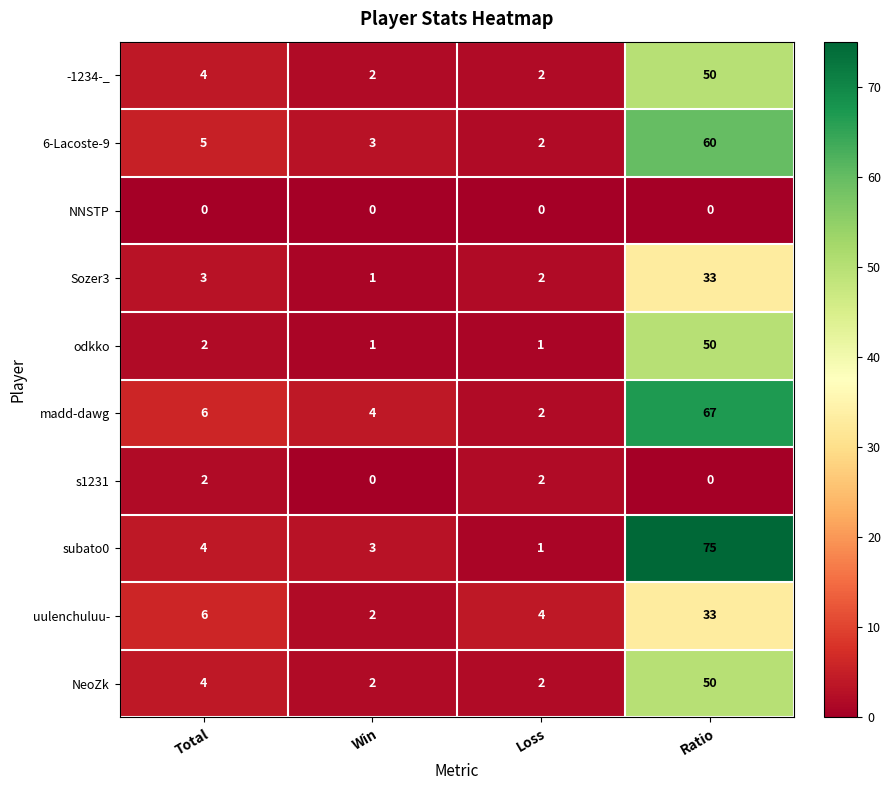

At which label does Sozer3 reach its minimum?

Win